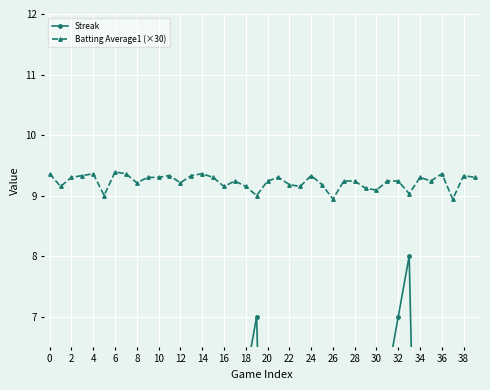

The value of Batting Average1 (×30) at 22 is 9.2. True or false?

True